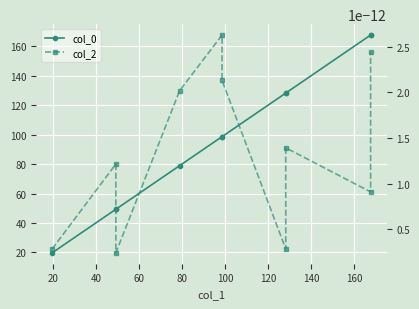

The col_0 series shows 60.7 at 160. True or false?

False